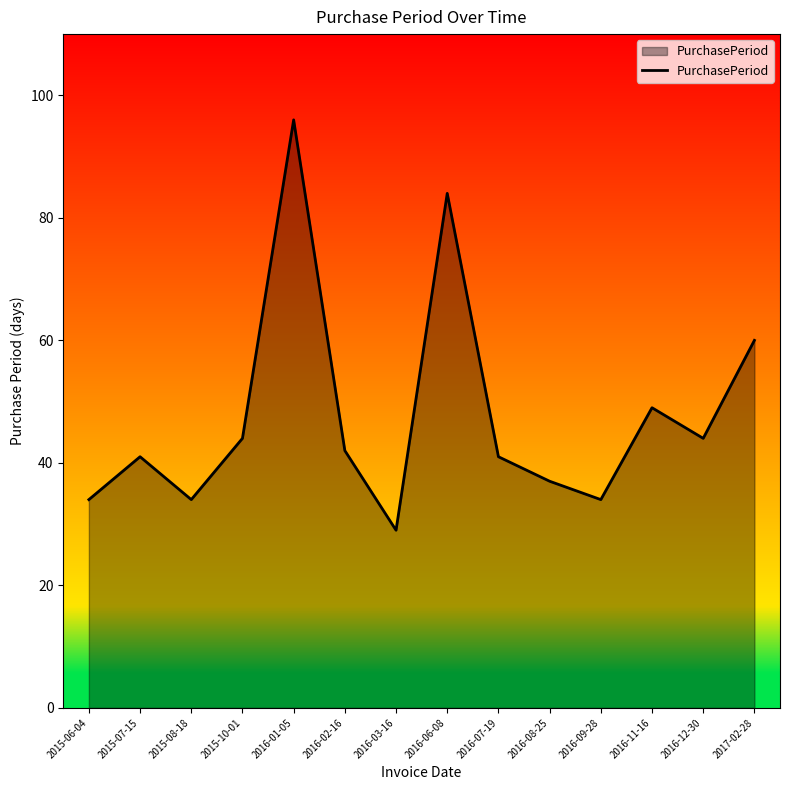

Reading left to right, transcribe all the data shown in this chart.

34	41	34	44	96	42	29	84	41	37	34	49	44	60